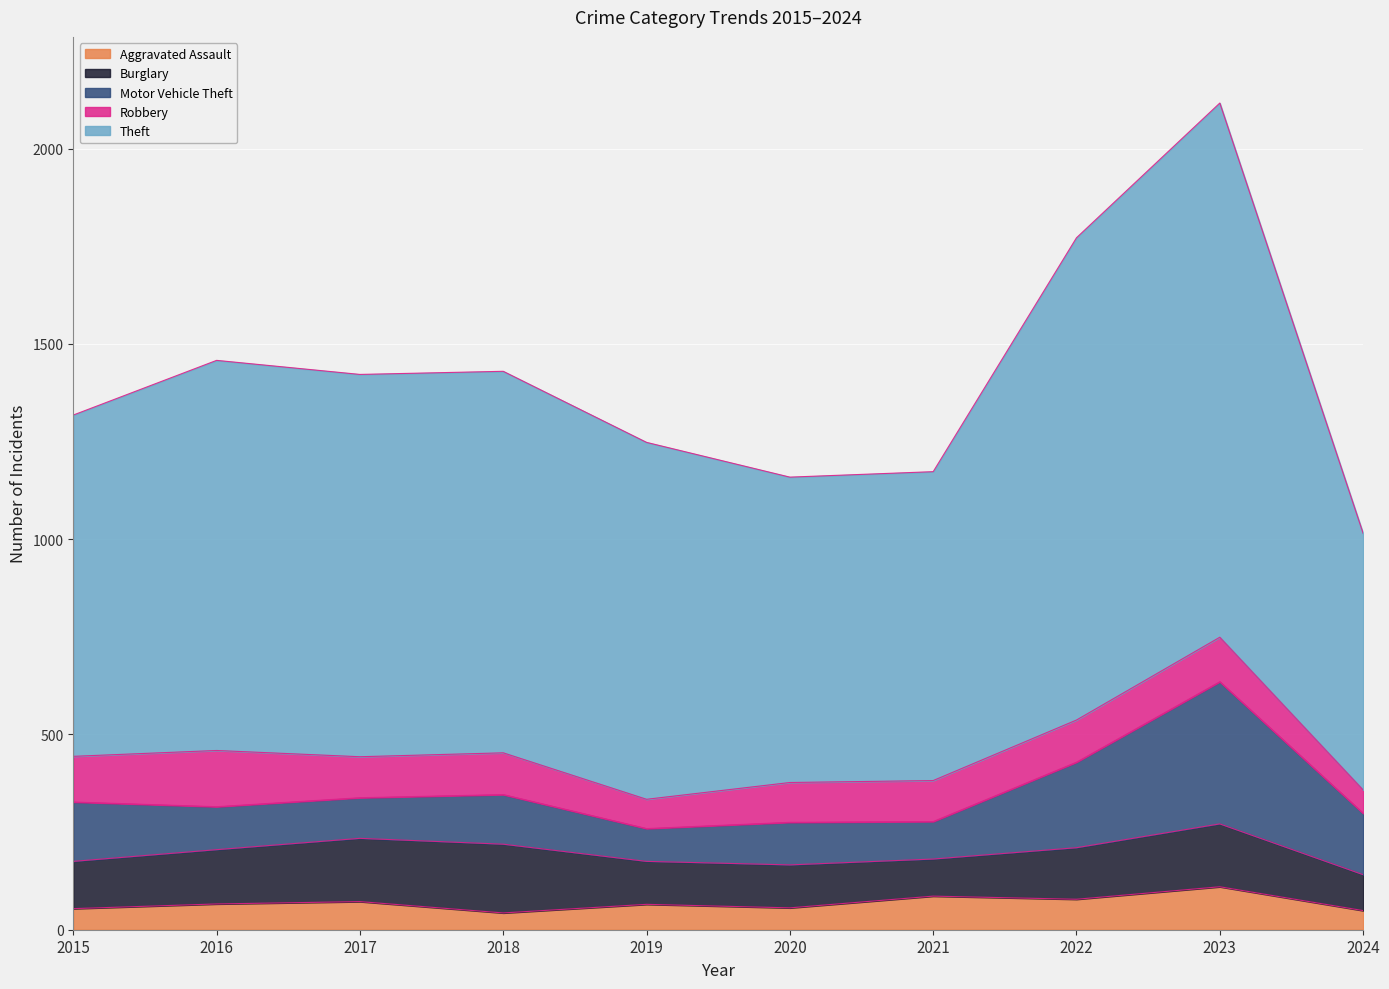

List the series in order of their peak value, lowest first.

Aggravated Assault, Robbery, Burglary, Motor Vehicle Theft, Theft